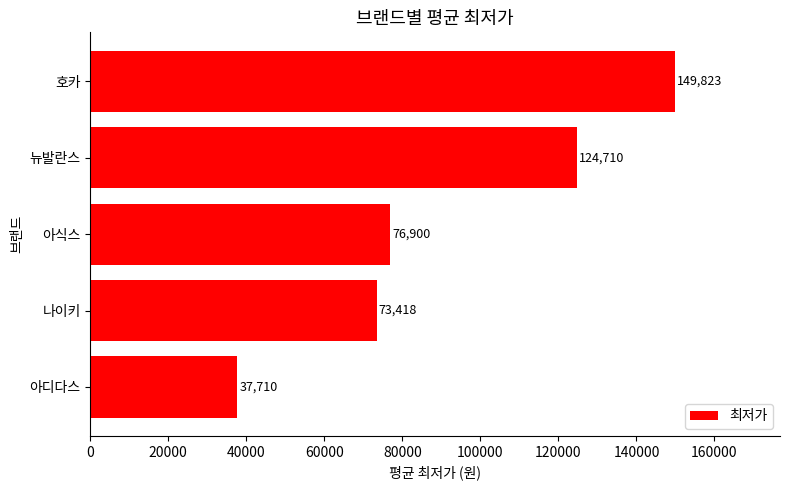

At which label is the value closest to 93766?

아식스